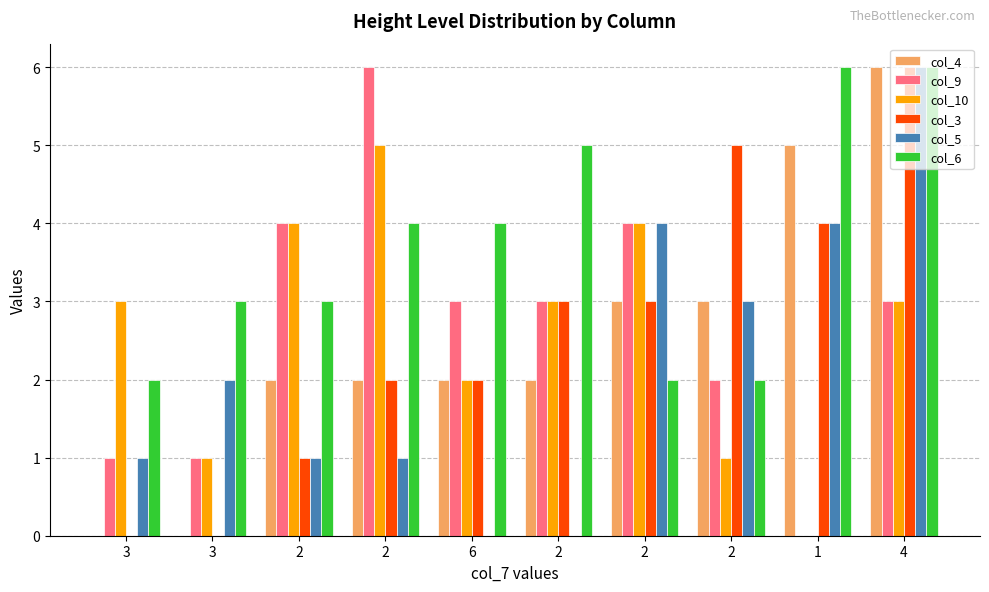

List the labels in order of col_6 value, largest first.

1, 4, 2, 2, 6, 3, 2, 3, 2, 2